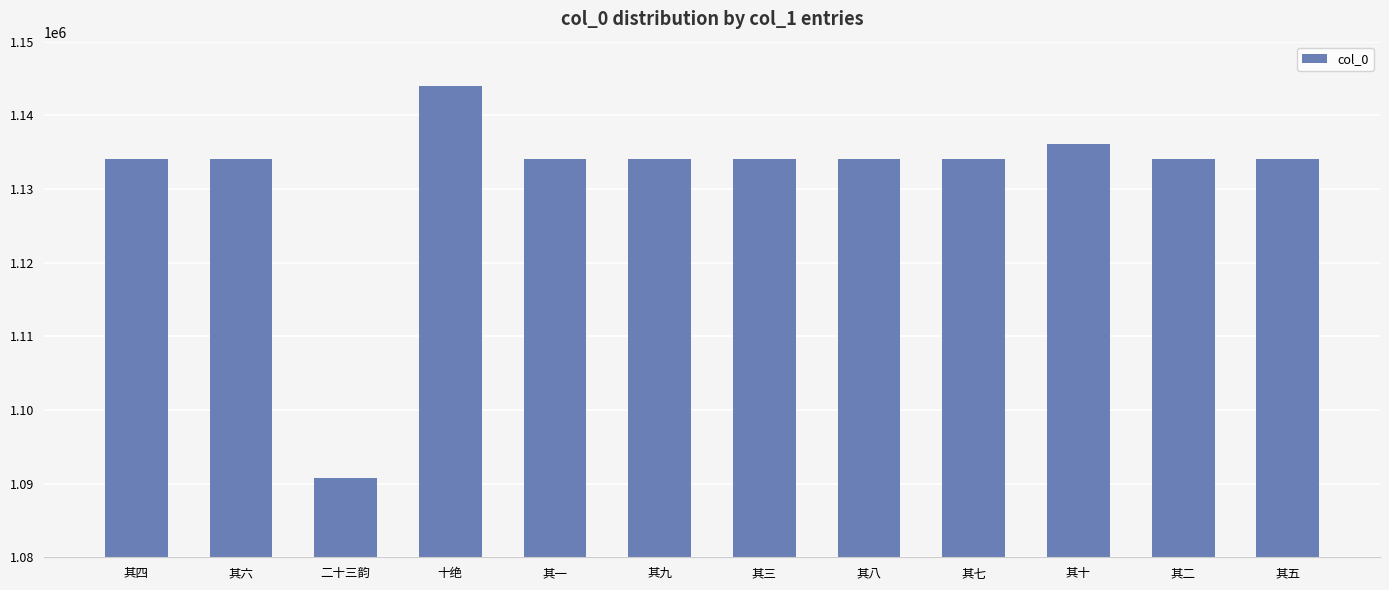

Are the bars grouped side by side (vs. stacked)?

No